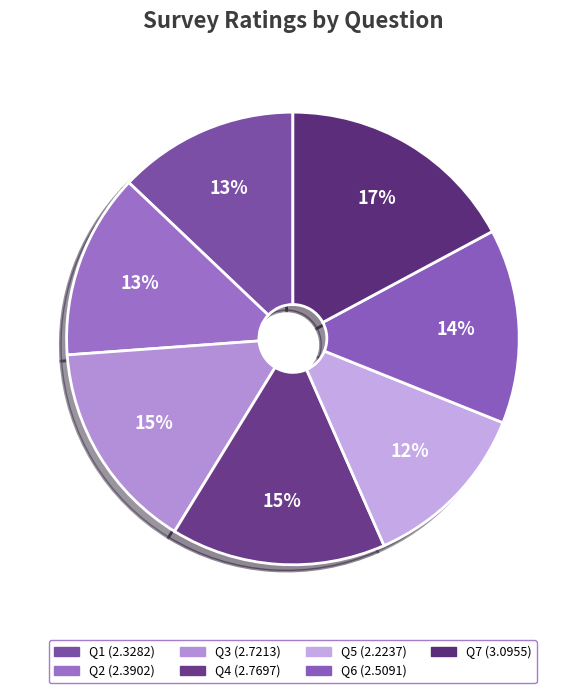

To the nearest percent, what is the average slice percentage?

14%